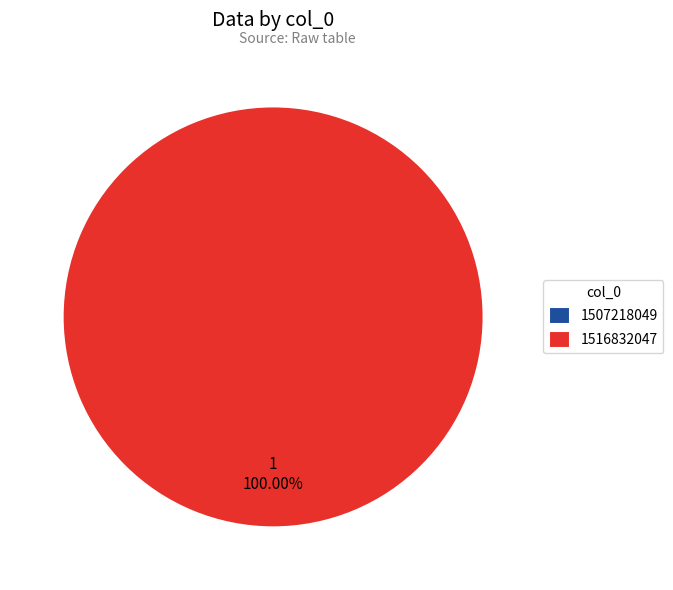

How many segments does this pie chart have?

2